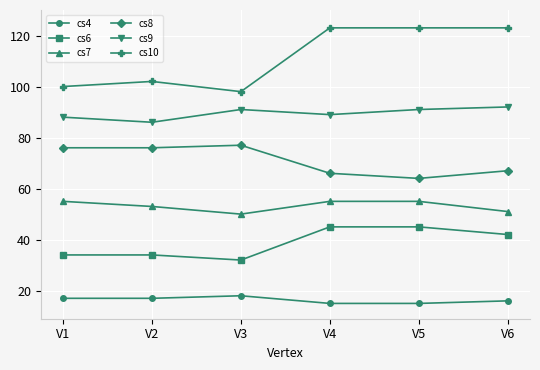

Where is the first local maximum for cs10?

V2